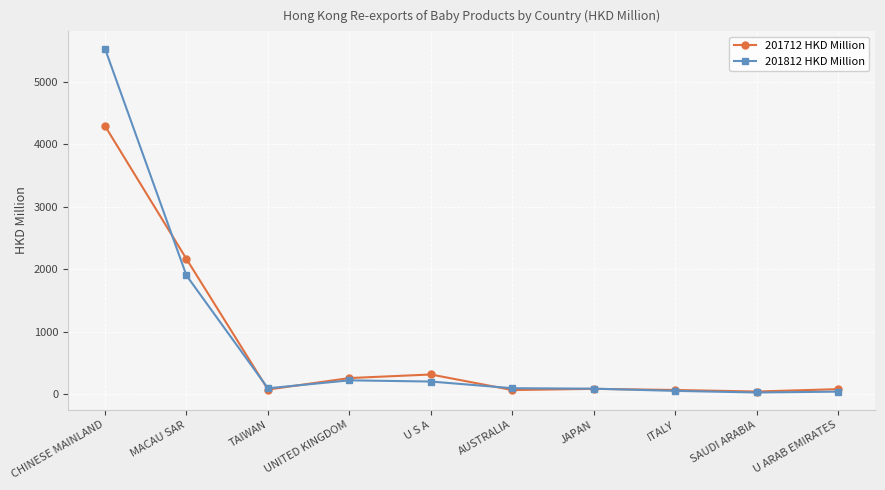

What is the maximum value shown in the chart?

5536.1